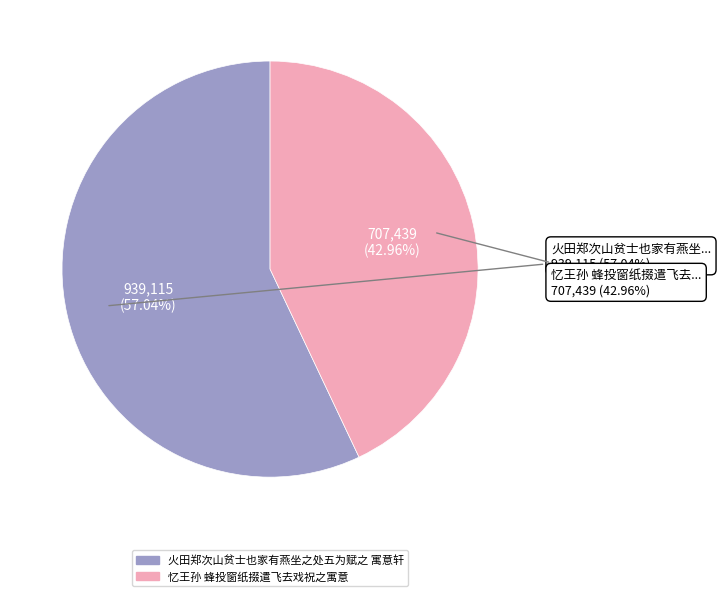

Count the number of slices in the pie.

2